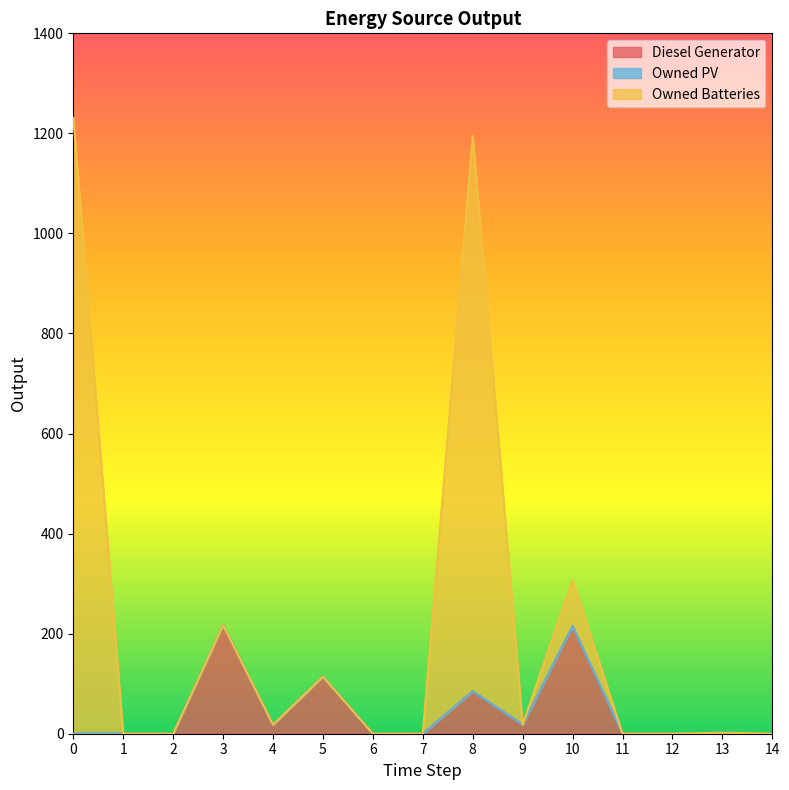

Is it true that Owned Batteries equals 114 at 5?

True